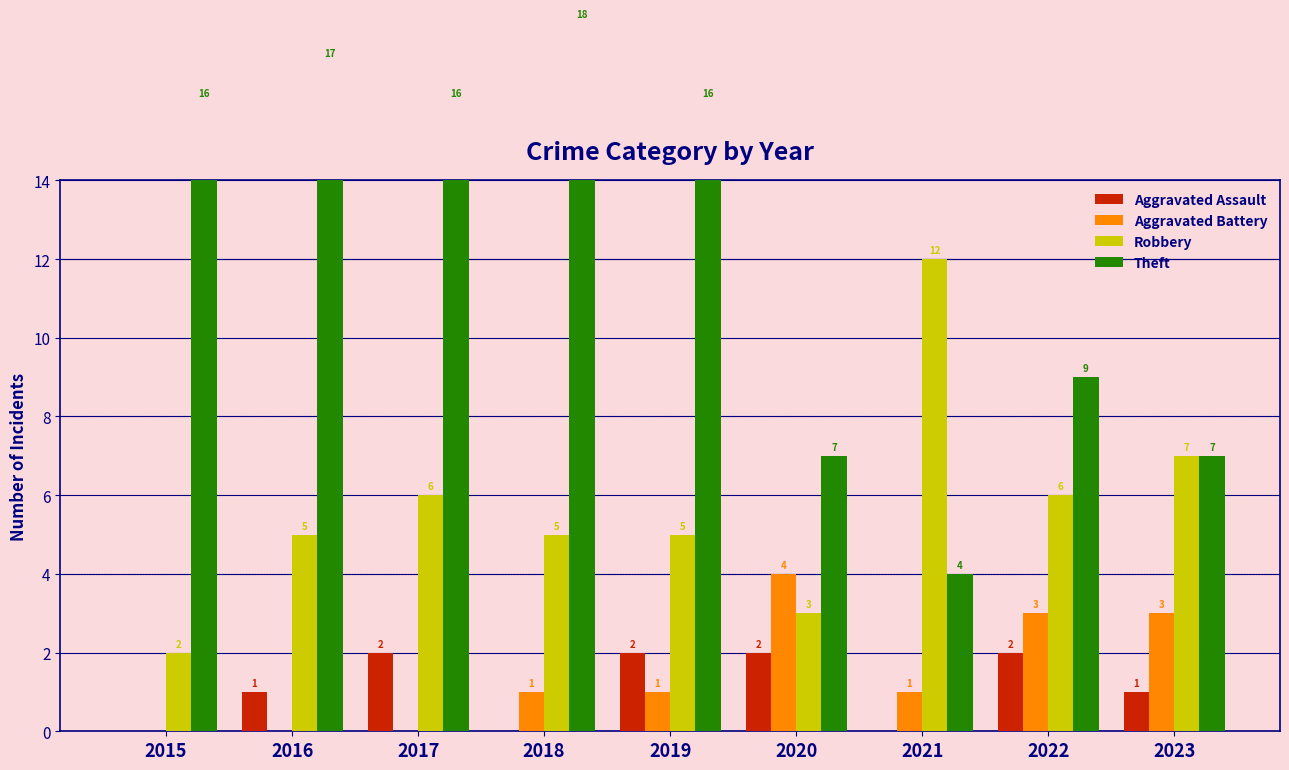

How many values in Aggravated Assault are above zero?

6